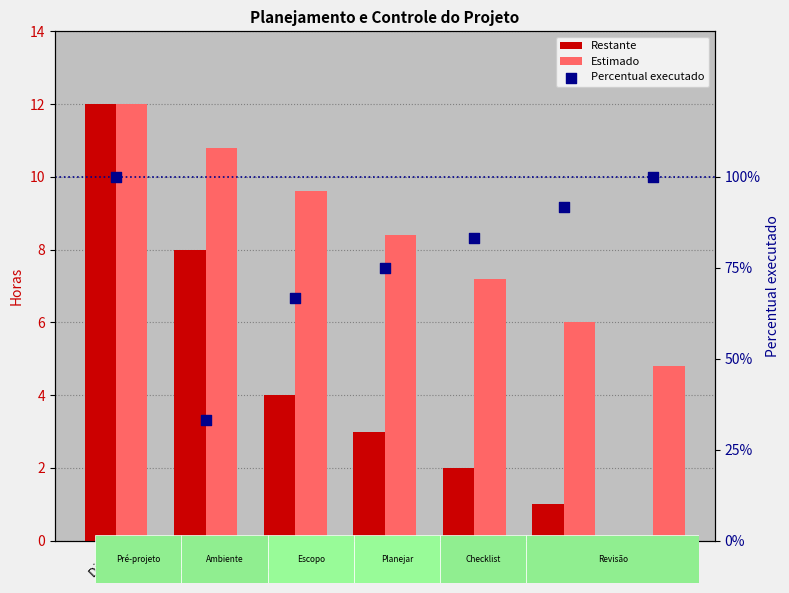

What is the total value across all series at Dia 1?

19.1